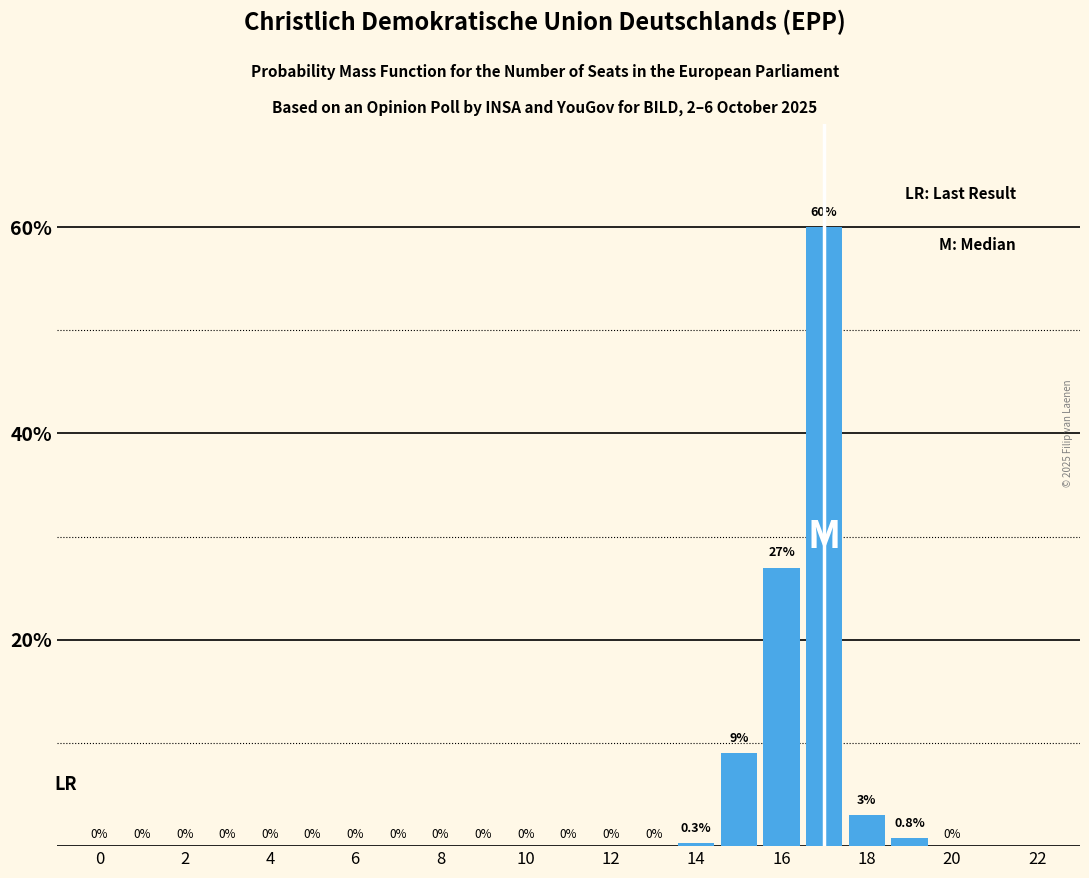

How many positive values are there?

6